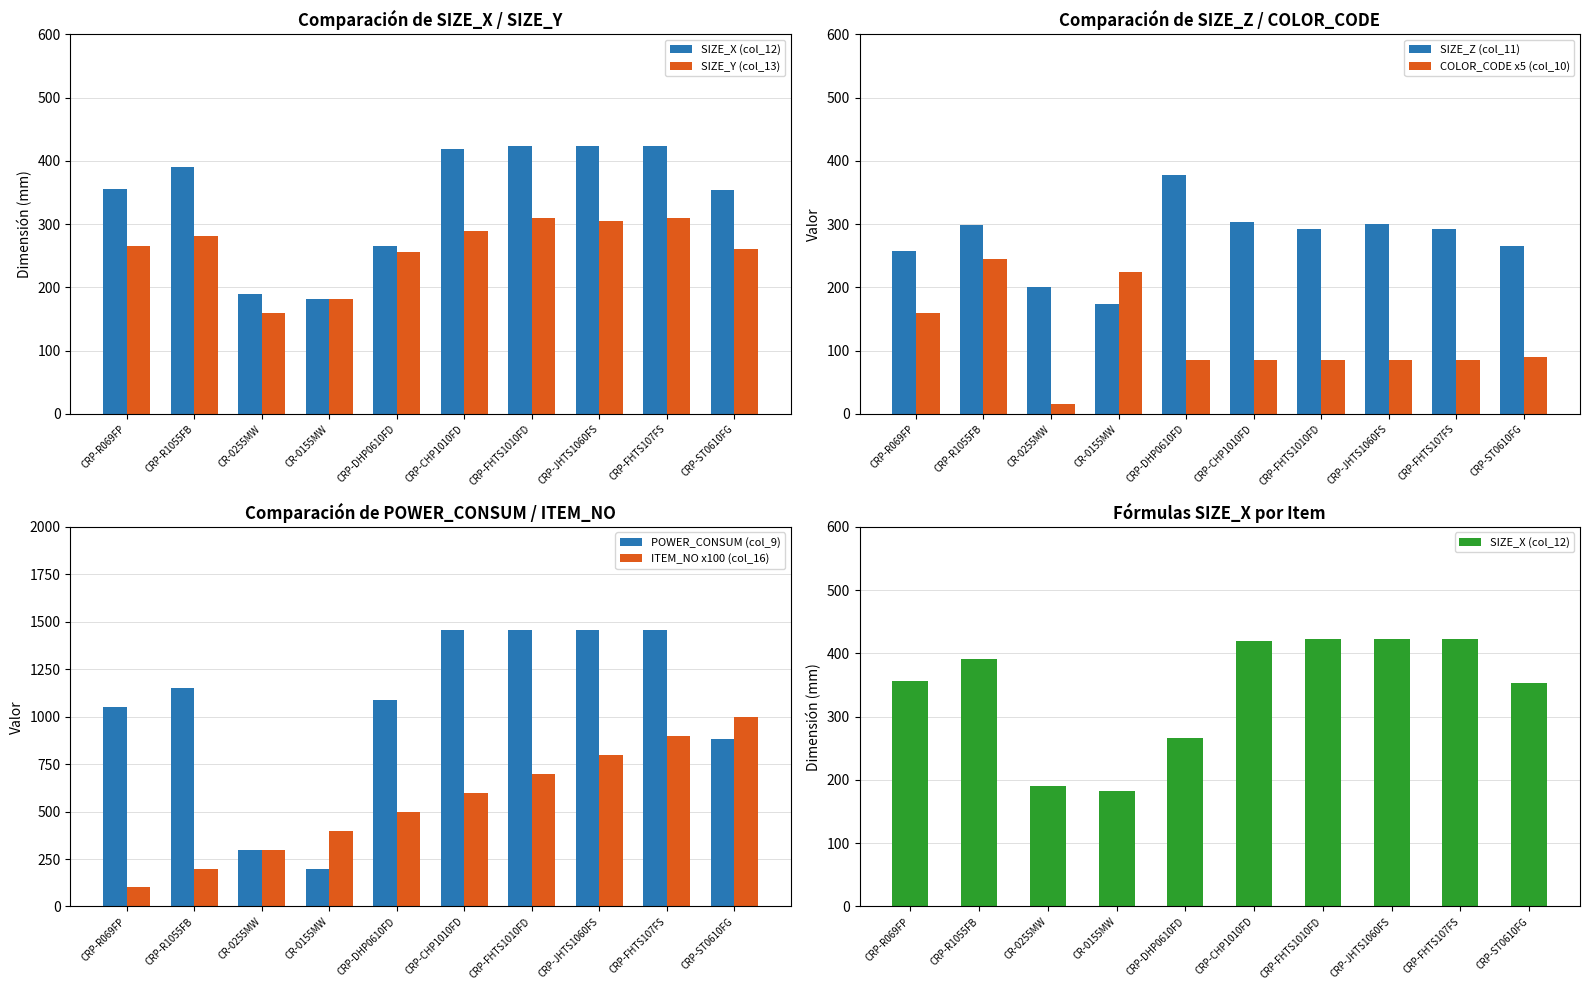

Reading right to left, list all the values displayed in this chart.

SIZE_X (col_12): 354	423	423	423	419	266	182	190	391	356
SIZE_Y (col_13): 261	310	305	310	290	256	182	159	282	266
SIZE_Z (col_11): 265	292	300	292	303	378	174	201	298	257
COLOR_CODE x5 (col_10): 90	85	85	85	85	85	225	15	245	160
POWER_CONSUM (col_9): 880	1455	1455	1455	1455	1090	200	300	1150	1050
ITEM_NO x100 (col_16): 1000	900	800	700	600	500	400	300	200	100